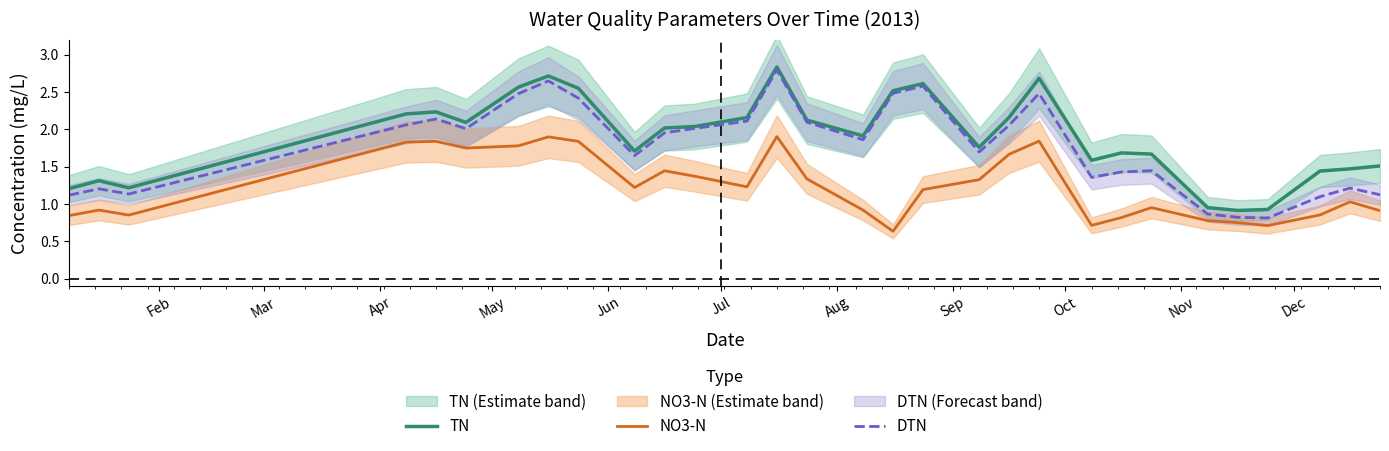

True or false: DTN and NO3-N intersect in this chart.

False